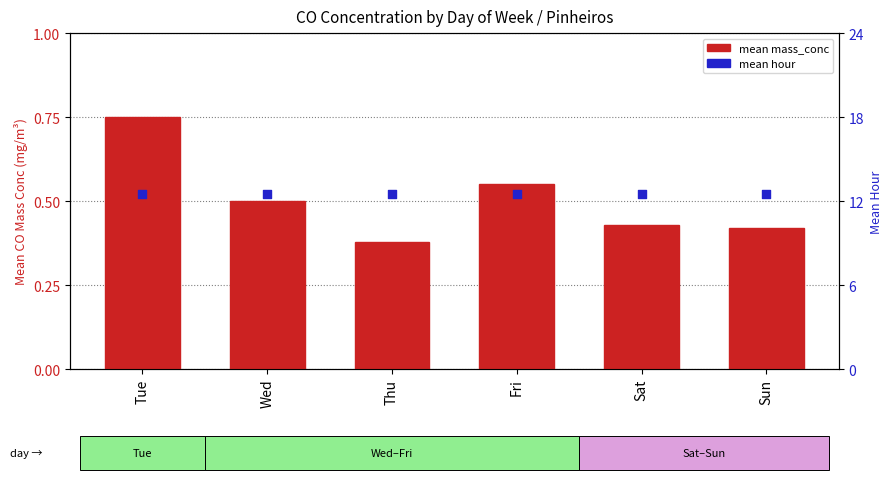

At which category is the sum across all series the highest?

Tue